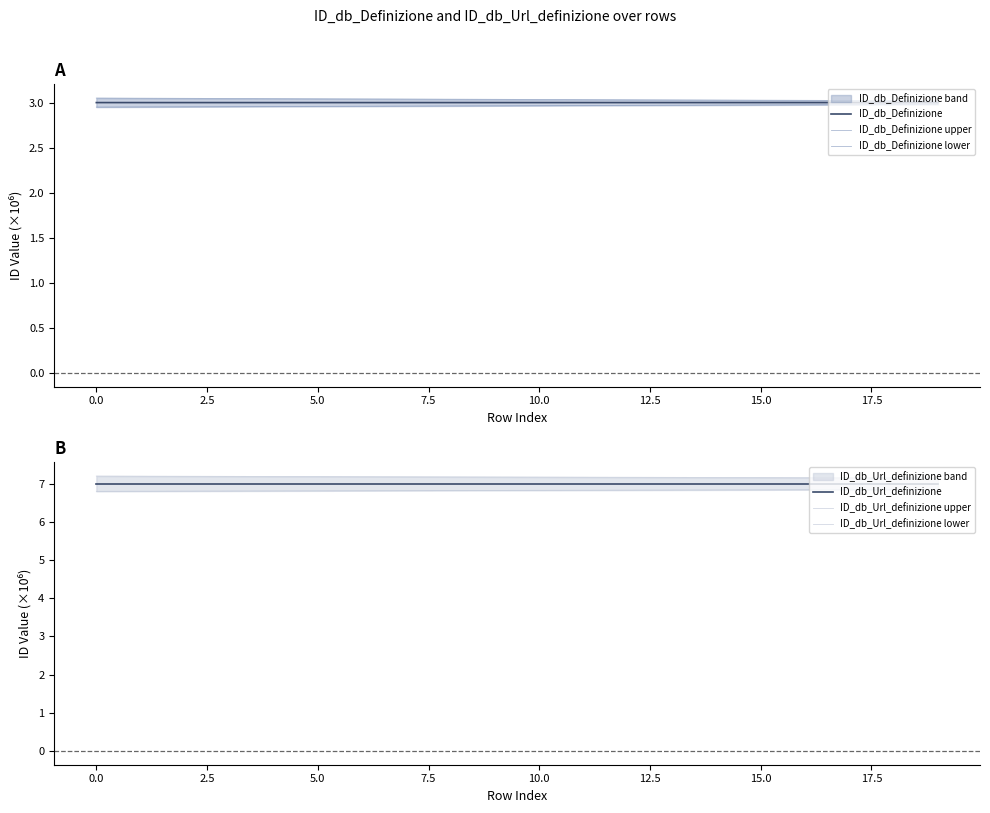

What is the highest value of the ID_db_Definizione series?

3.0